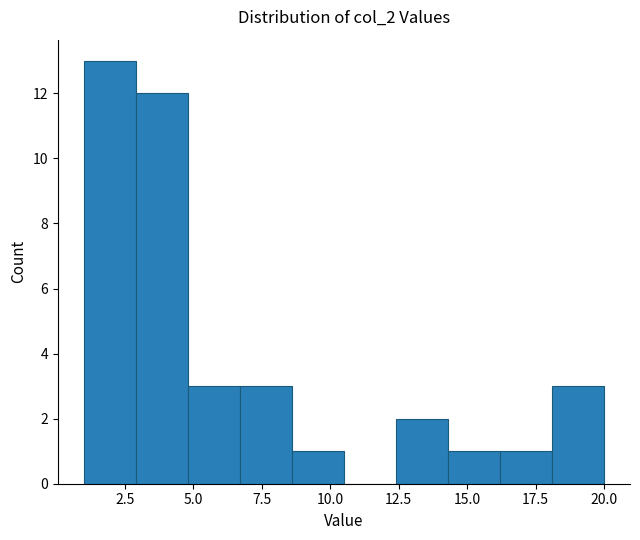

Read against the x-axis, roughly where is the centre of the tallest bar?

2.0